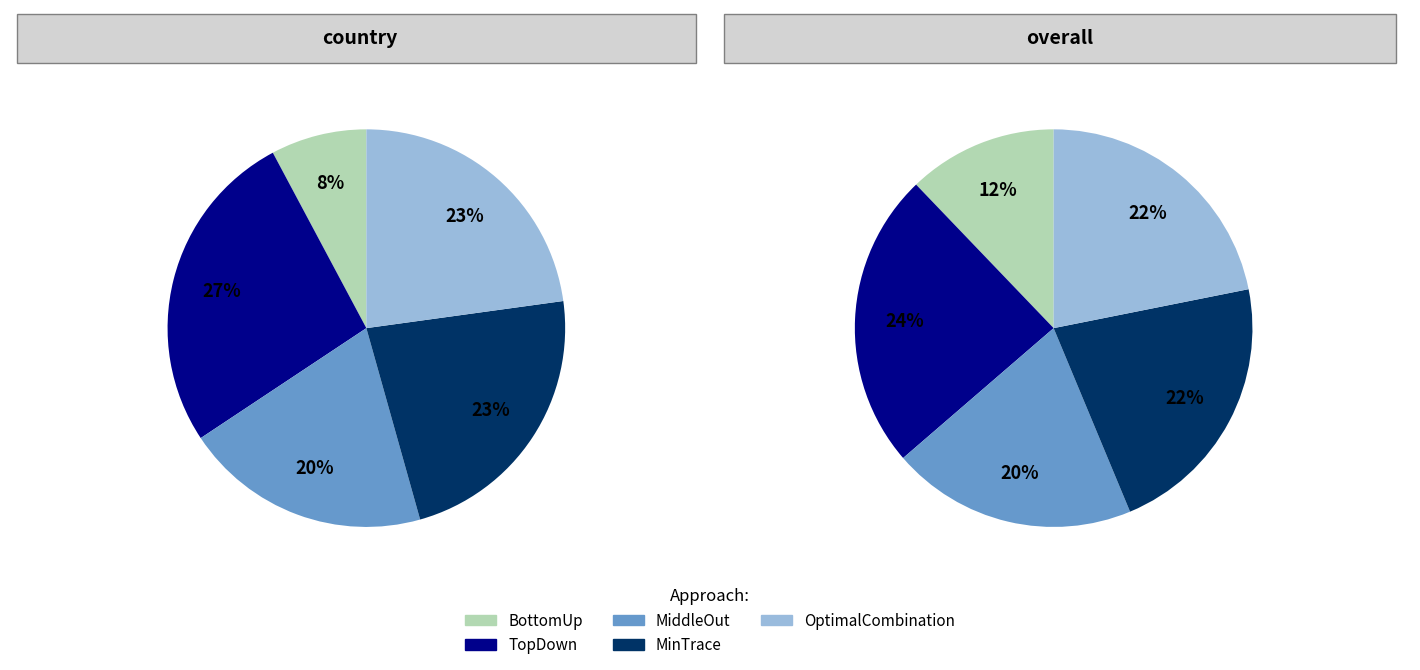

To the nearest percent, what is the combined percentage of MinTrace and MiddleOut?

43%